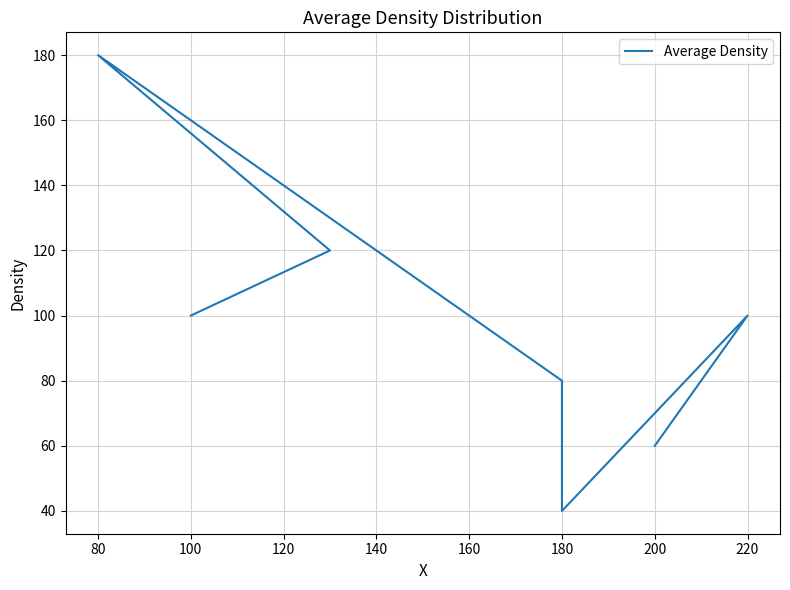

What is the difference between the maximum and minimum values?

140